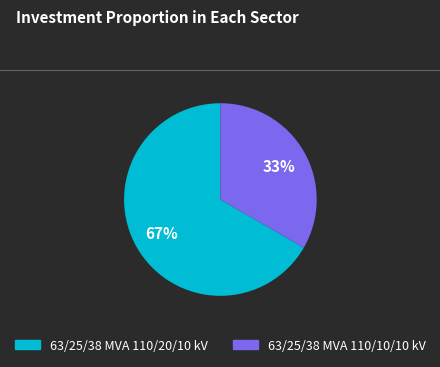

Count the number of slices in the pie.

2